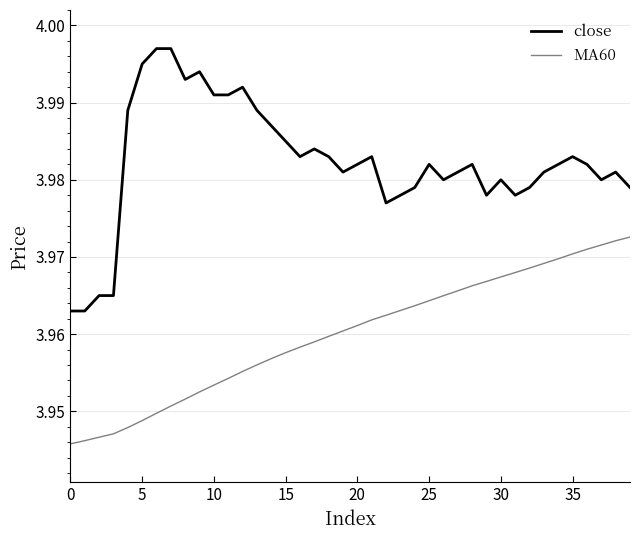

List the series in order of their overall mean, lowest first.

MA60, close